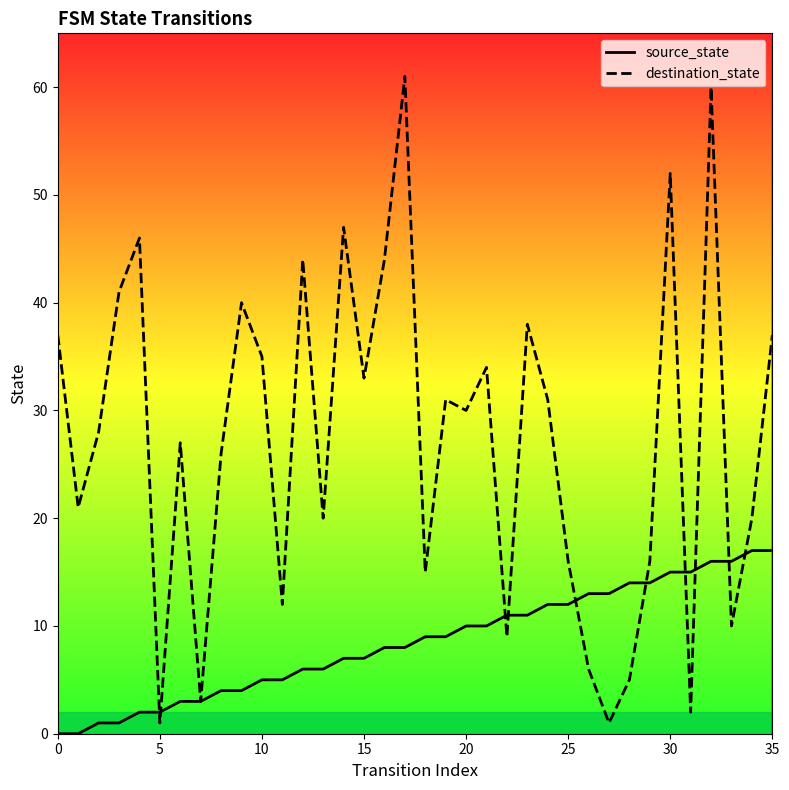

Reading left to right, list all the values displayed in this chart.

source_state: 0	0	1	1	2	2	3	3	4	4	5	5	6	6	7	7	8	8	9	9	10	10	11	11	12	12	13	13	14	14	15	15	16	16	17	17
destination_state: 37	21	28	41	46	1	27	3	26	40	35	12	44	20	47	33	44	61	15	31	30	34	9	38	31	16	6	1	5	16	52	2	60	10	20	37